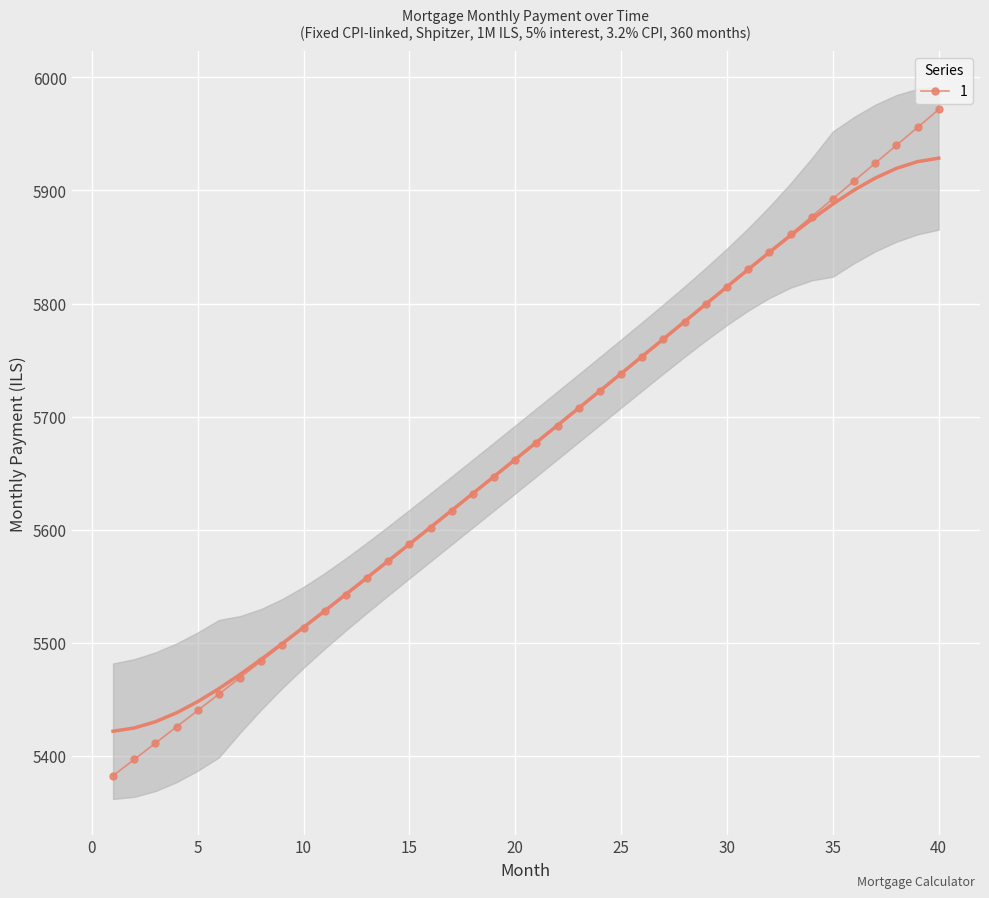

Which category has the highest value across all series?

40